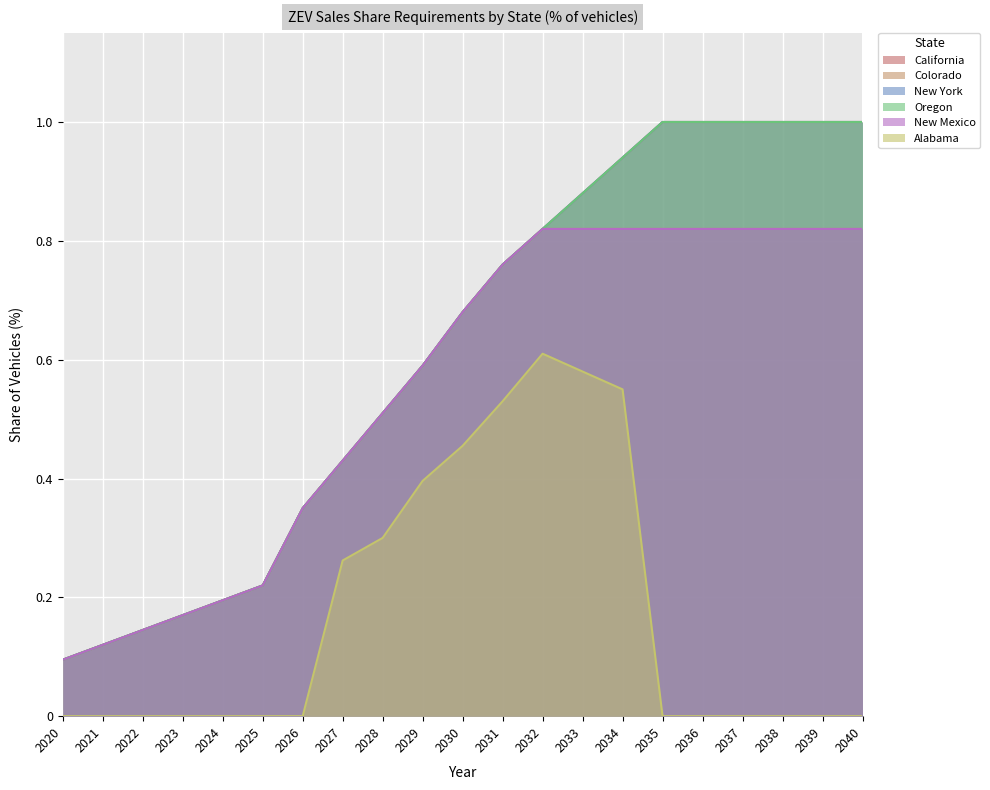

How many categories are shown in the chart?

21